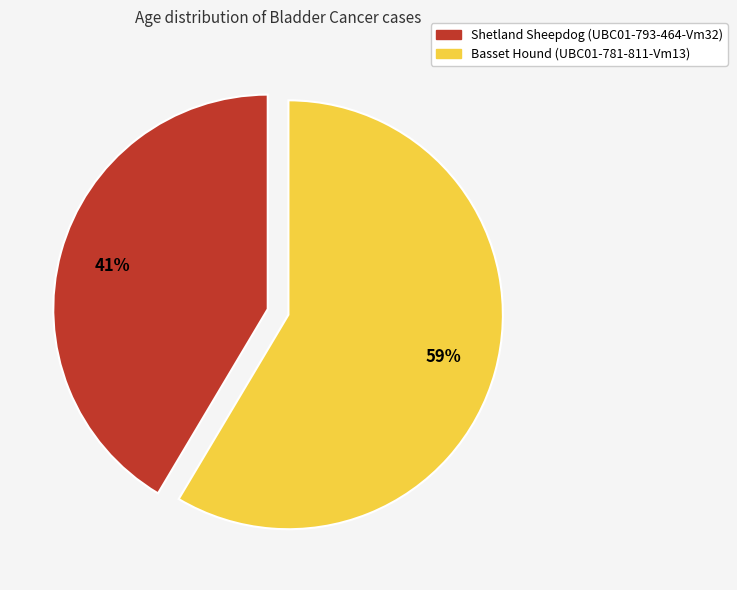

Rank the categories by value from highest to lowest.

Basset Hound (UBC01-781-811-Vm13), Shetland Sheepdog (UBC01-793-464-Vm32)